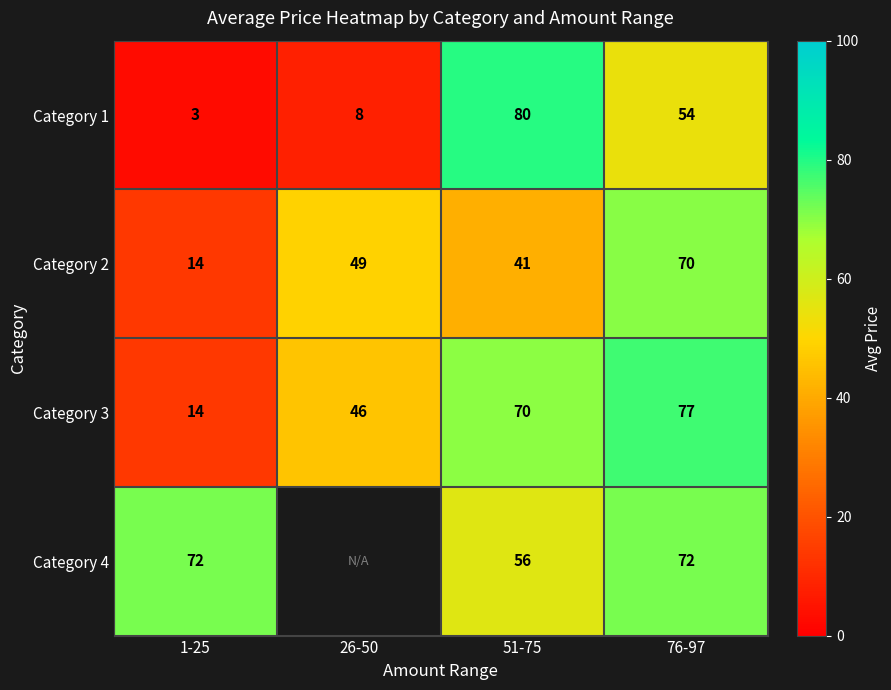

Is it true that Category 4 equals 122.2 at 1-25?

False